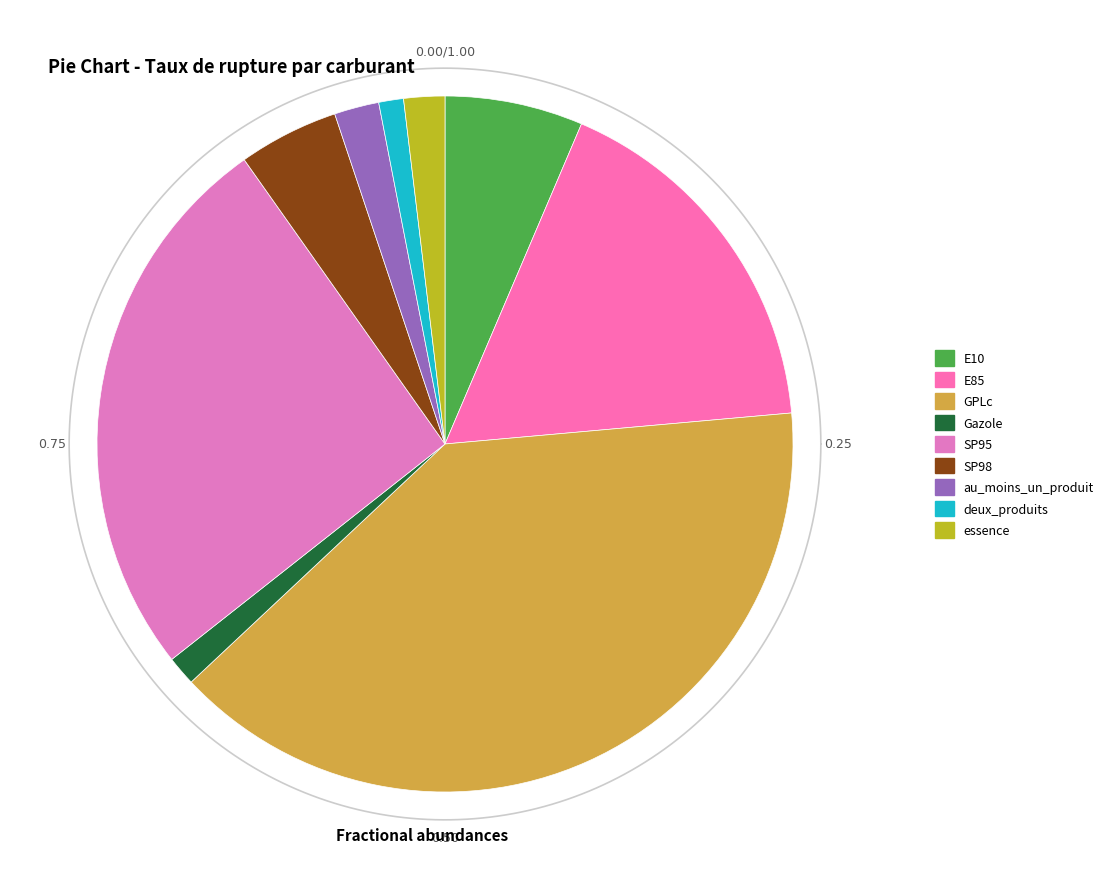

Is it true that E85 is 8% of the pie?

False